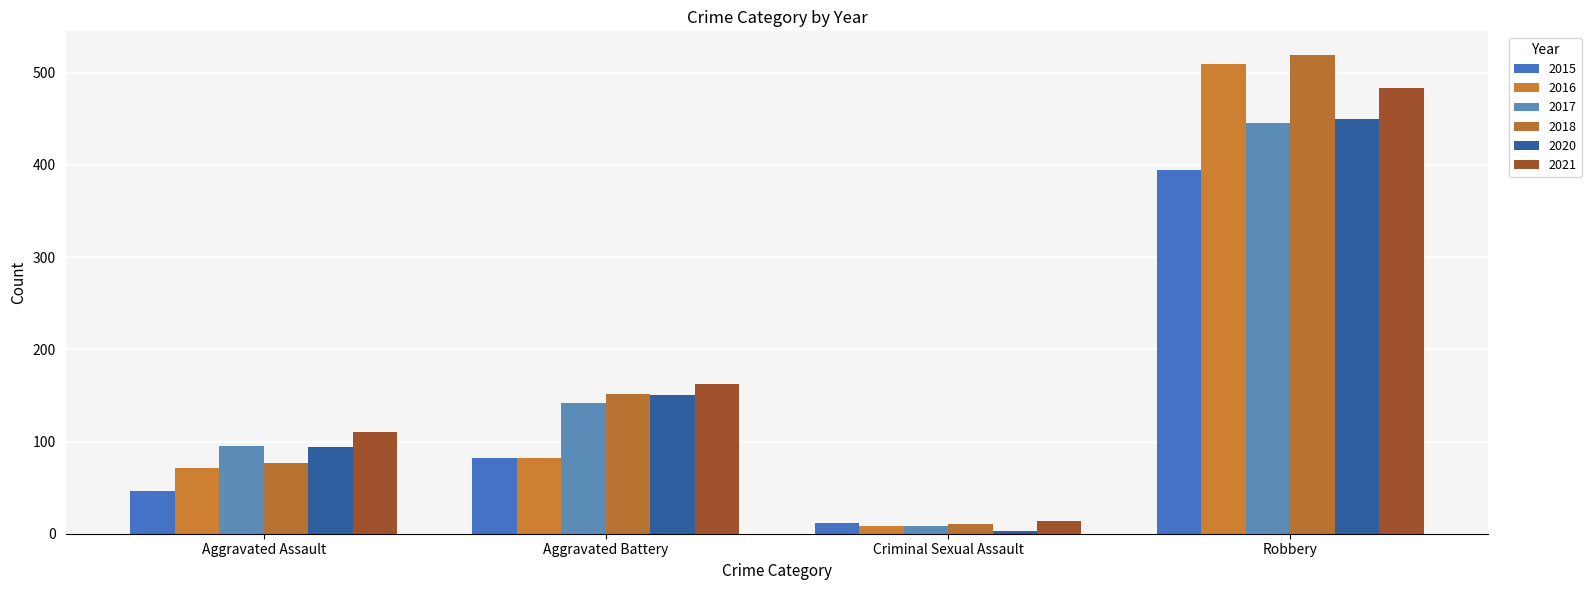

What position from the right is Aggravated Assault?

4